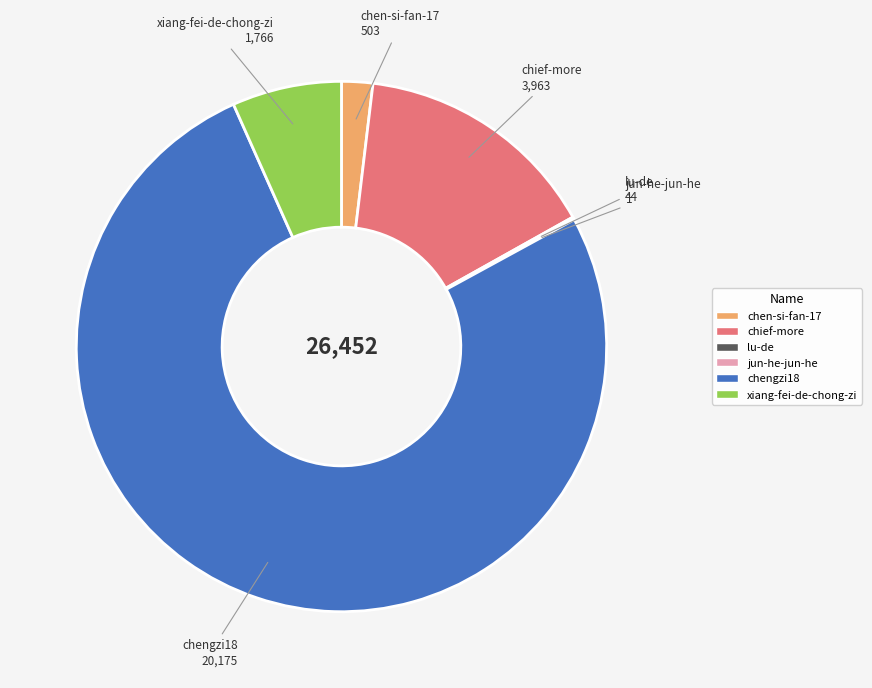

Which category accounts for the majority?

chengzi18